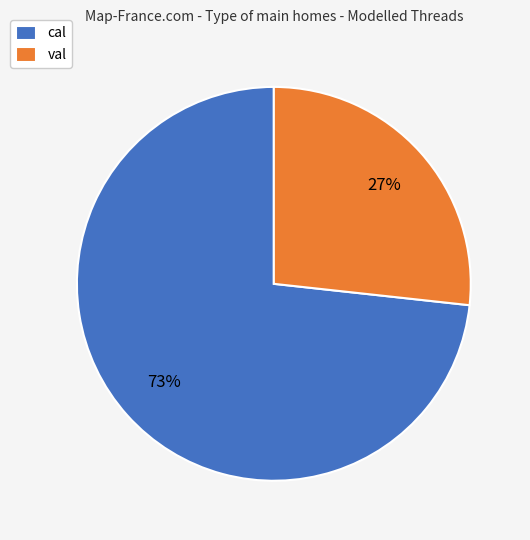

To the nearest percent, what is the average slice percentage?

50%